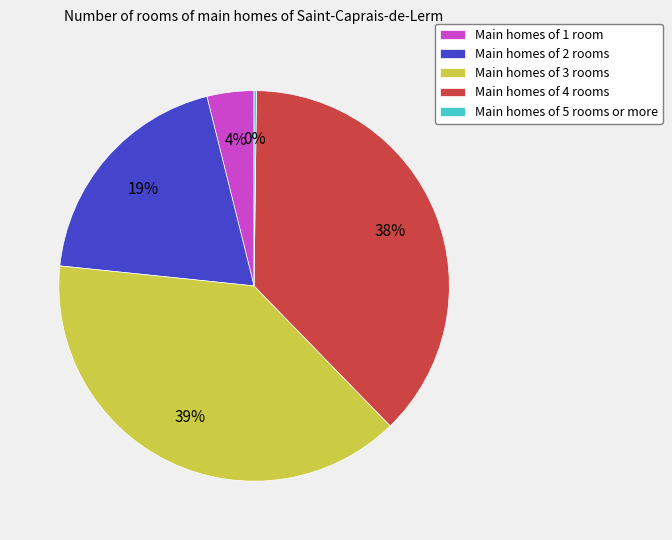

To the nearest percent, what is the difference between the Main homes of 1 room and Main homes of 4 rooms slice percentages?

34%